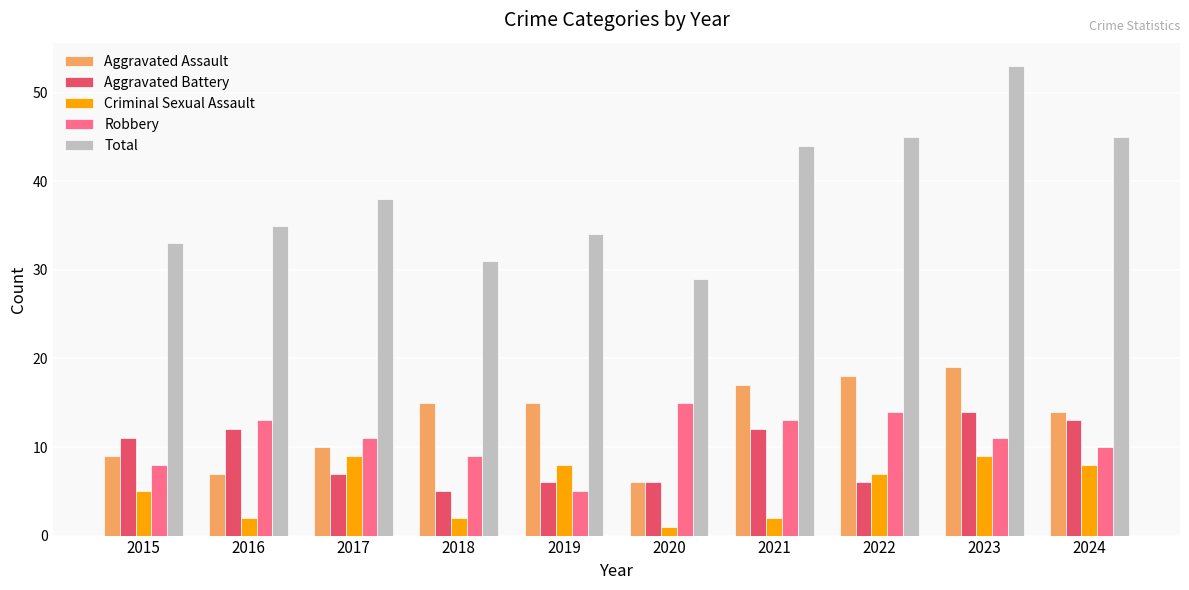

Which category has the highest value across all series?

2023